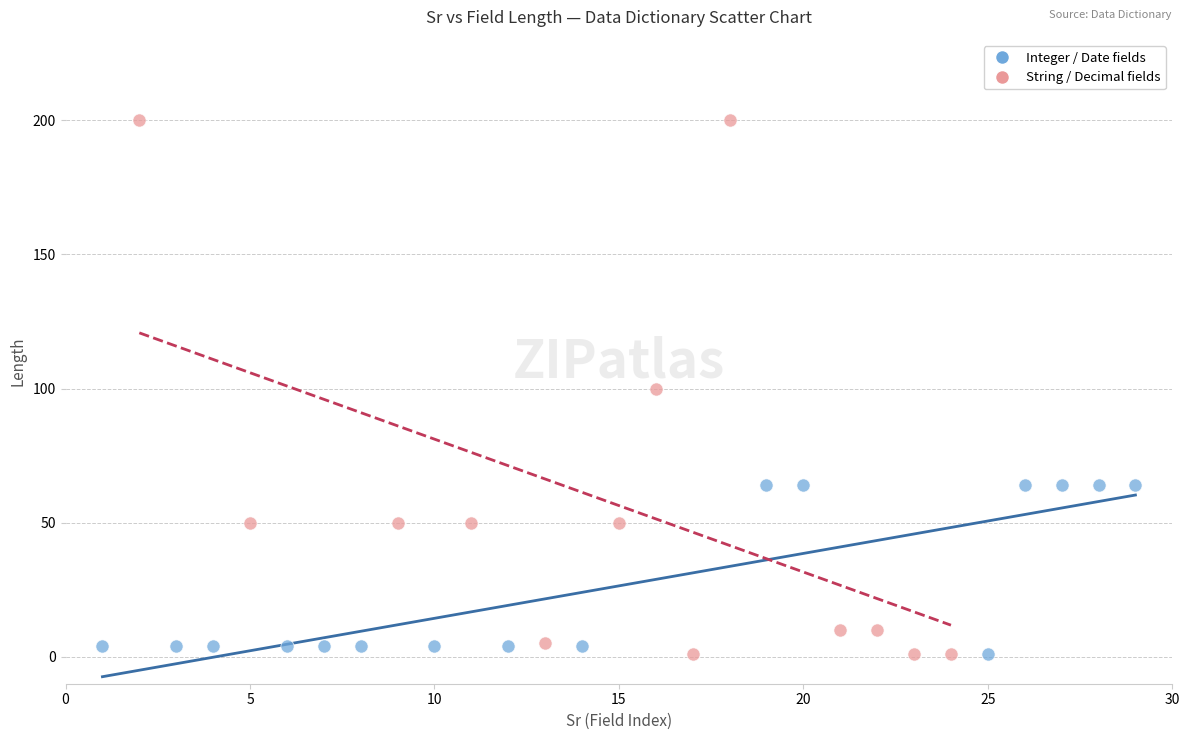

Which series reaches the maximum Y coordinate?

String / Decimal fields